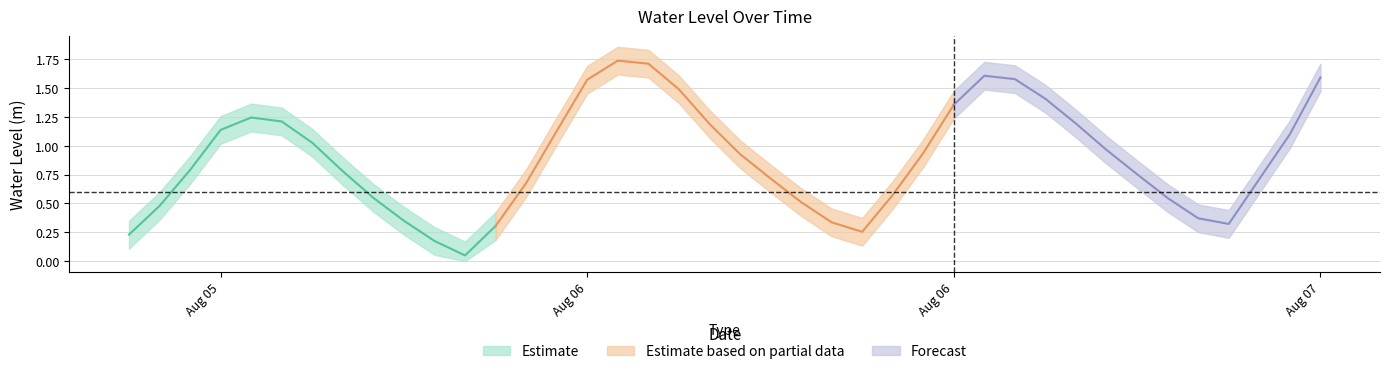

True or false: the data has more than 1 interior local peaks.

True